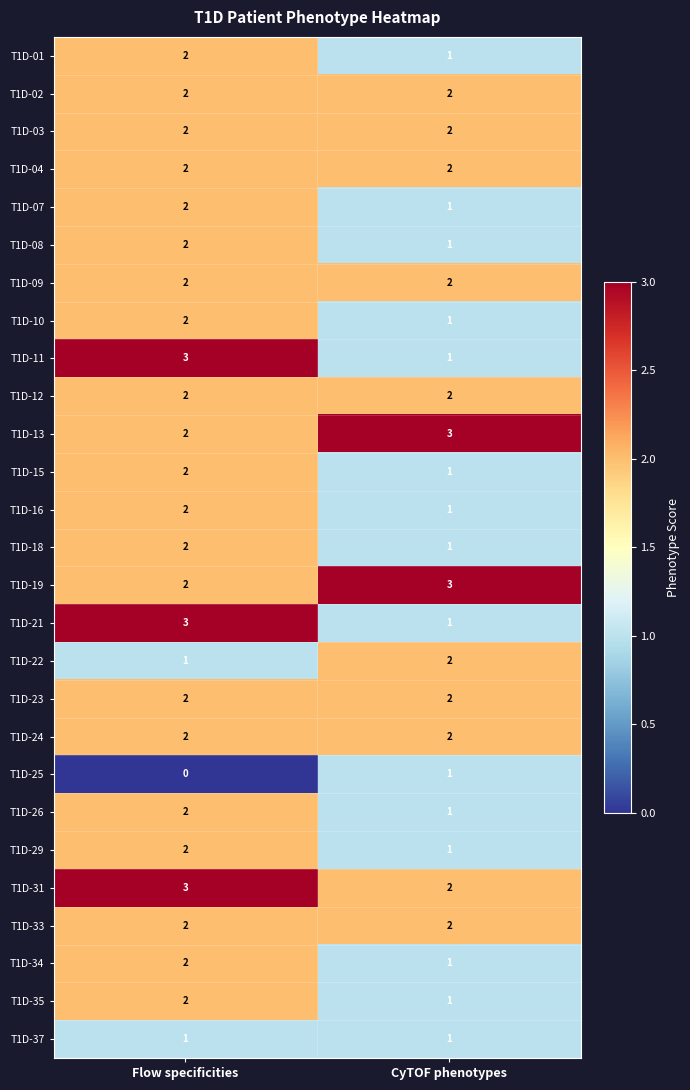

What is the difference between the highest and lowest values at Flow specificities?

3